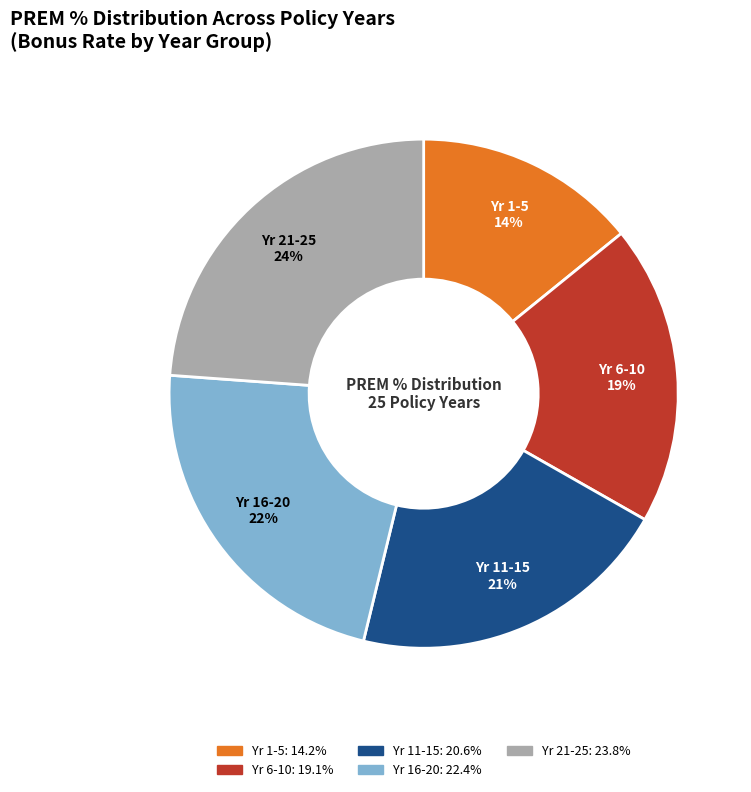

Does any single category account for the majority?

No